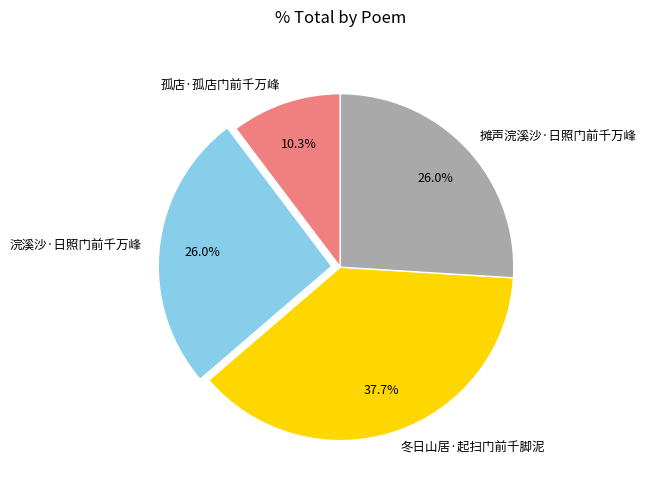

To the nearest percent, what is the difference between the 冬日山居·起扫门前千脚泥 and 摊声浣溪沙·日照门前千万峰 slice percentages?

12%